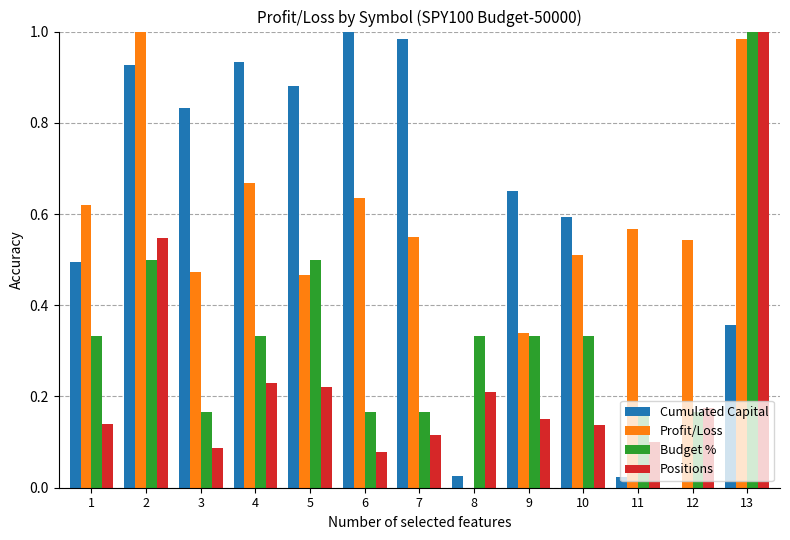

At which category is the sum across all series the highest?

13